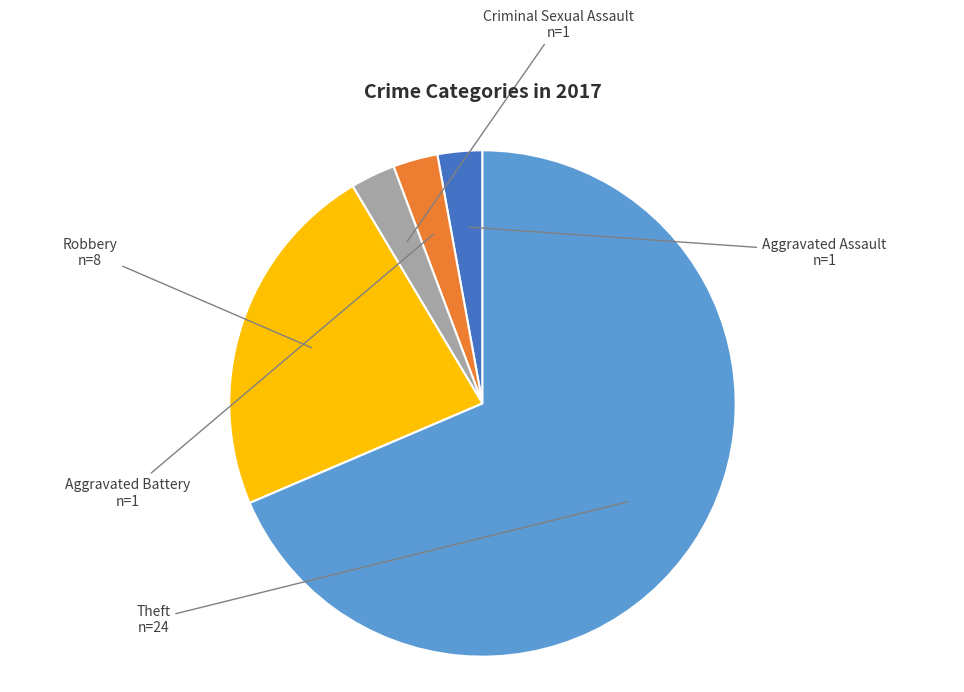

How many slices are in this pie chart?

5